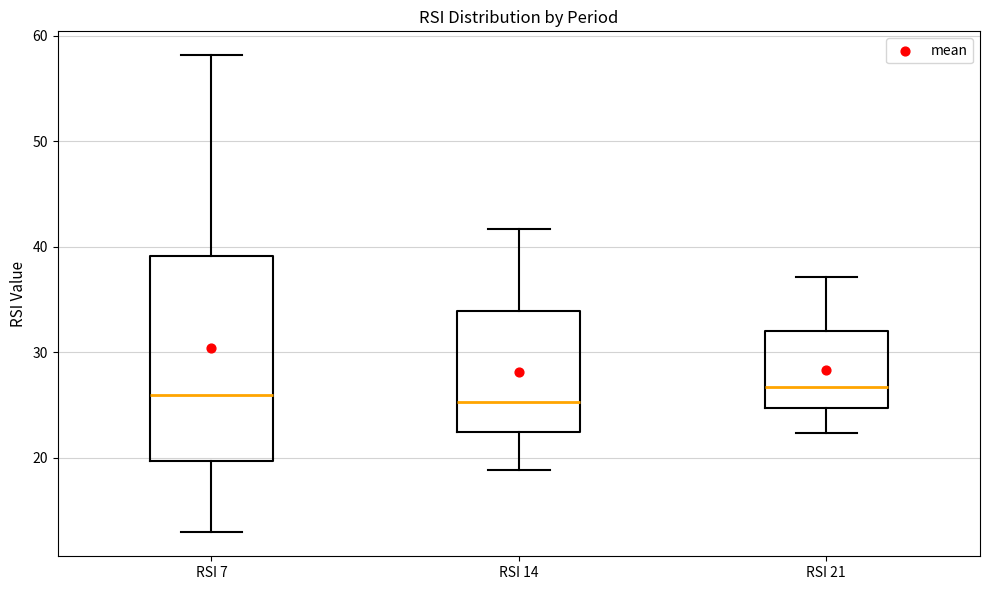

Reading left to right, read every box against the y-axis: the position of its median line, the range the box covers, and the ends of its whiskers. The values are not printed on the chart, so give them approximately, as read against the axis.

RSI 7: median 26, box 20 to 39, whiskers 13 to 58
RSI 14: median 25, box 22 to 34, whiskers 19 to 42
RSI 21: median 27, box 25 to 32, whiskers 22 to 37